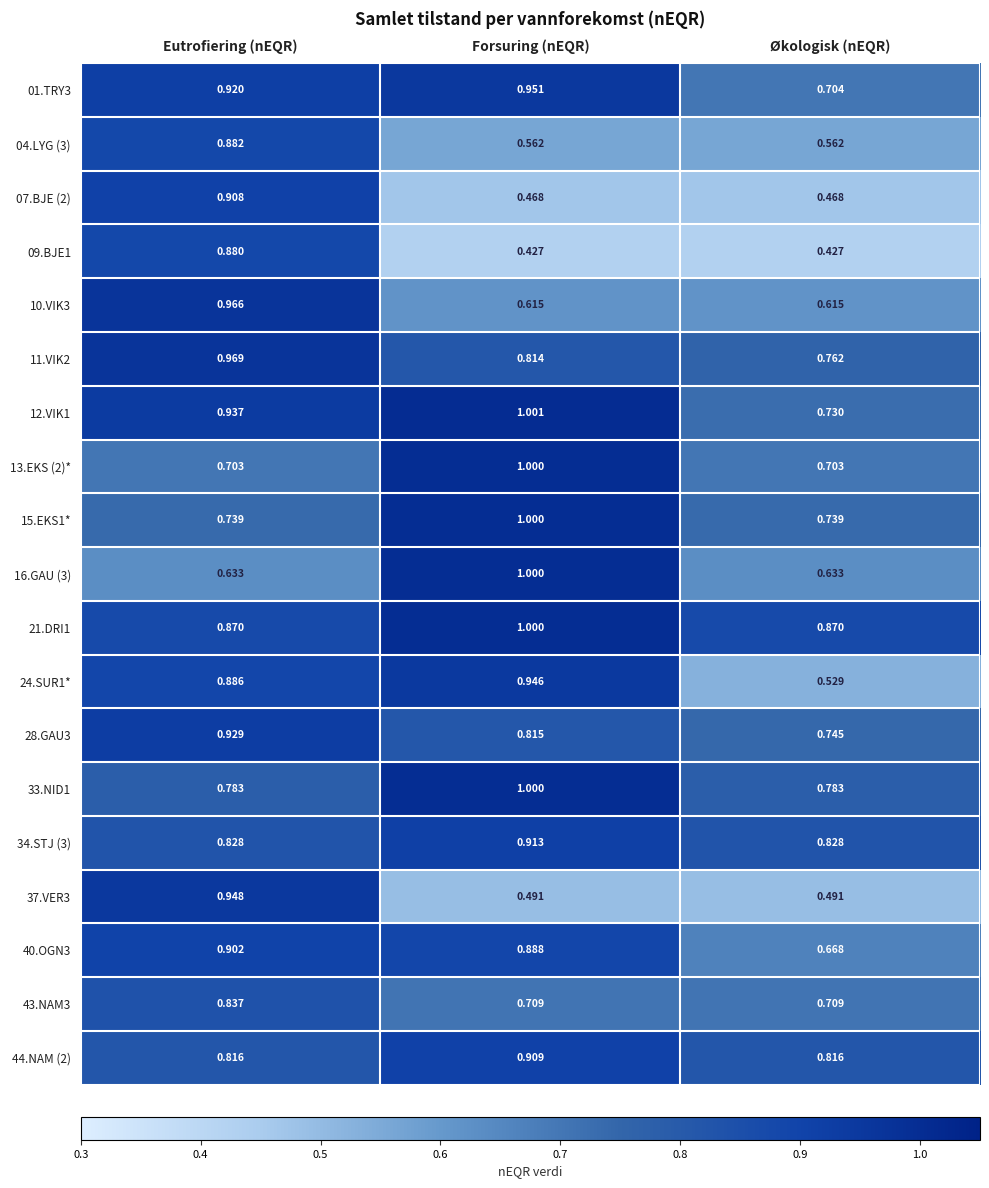

Which category has the highest value in the 15.EKS1* series?

Forsuring (nEQR)